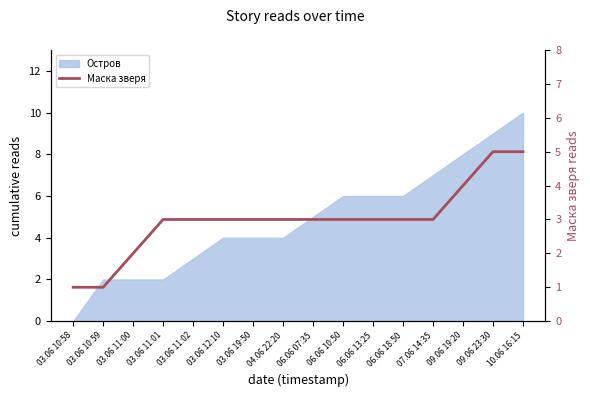

Reading right to left, extract all data points from this chart.

10.06 16:15=5	09.06 23:30=5	09.06 19:20=4	07.06 14:35=3	06.06 18:50=3	06.06 13:25=3	06.06 10:50=3	06.06 07:35=3	04.06 22:20=3	03.06 19:50=3	03.06 12:10=3	03.06 11:02=3	03.06 11:01=3	03.06 11:00=2	03.06 10:59=1	03.06 10:58=1